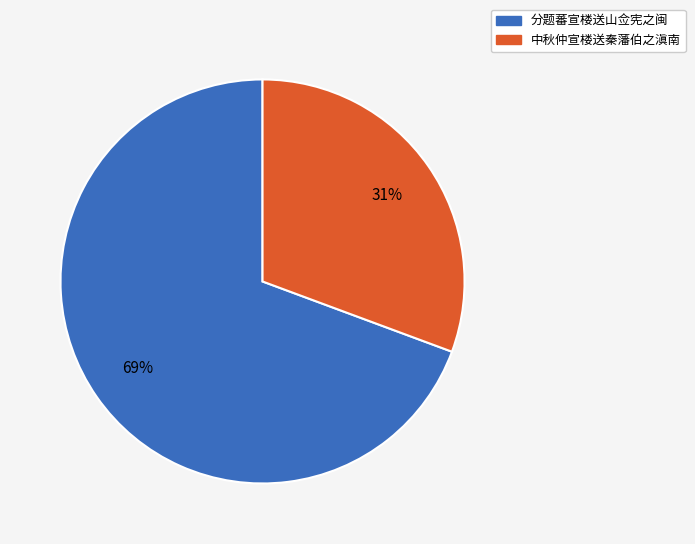

Between 分题蕃宣楼送山佥宪之闽 and 中秋仲宣楼送秦藩伯之滇南, which is larger?

分题蕃宣楼送山佥宪之闽